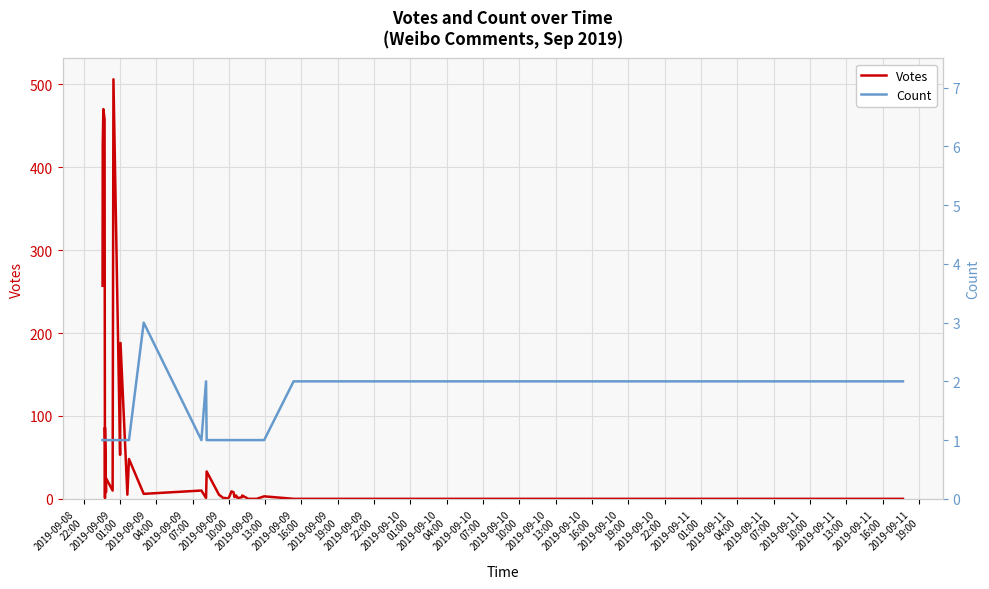

What is the sum of the Count values at 2019-09-11
13:00 and 2019-09-08
22:00?

2